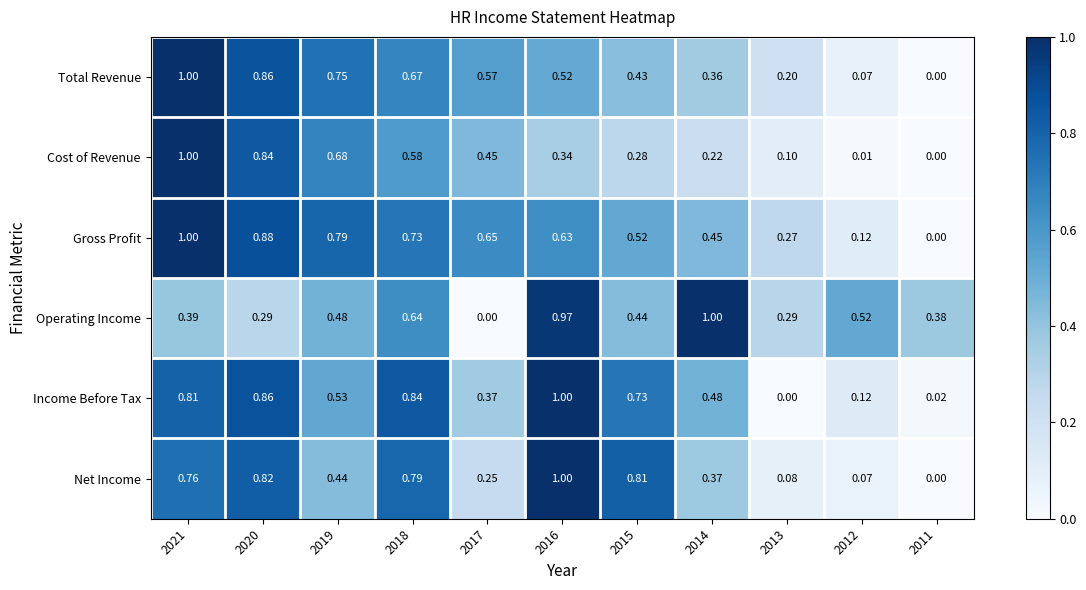

Which series has the largest total across all categories?

Gross Profit